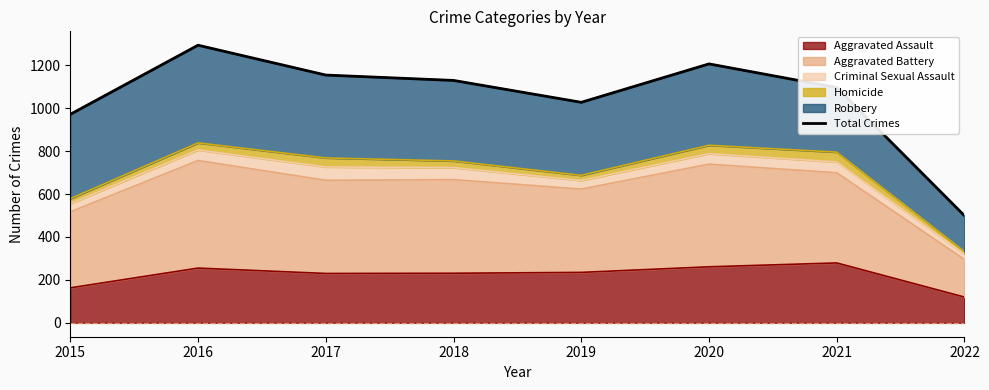

What is the value of the 2nd point from the left?

1293